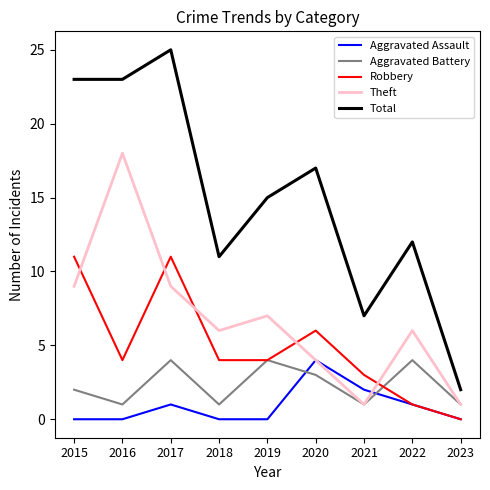

Is the value of Aggravated Assault at 2020 greater than the value of Aggravated Battery at 2021?

Yes